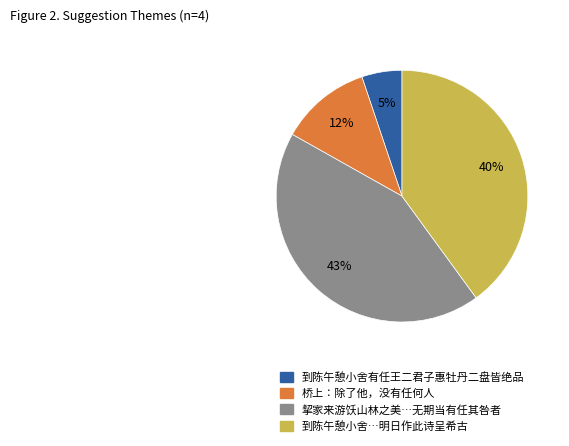

Is there a majority slice in this chart?

No